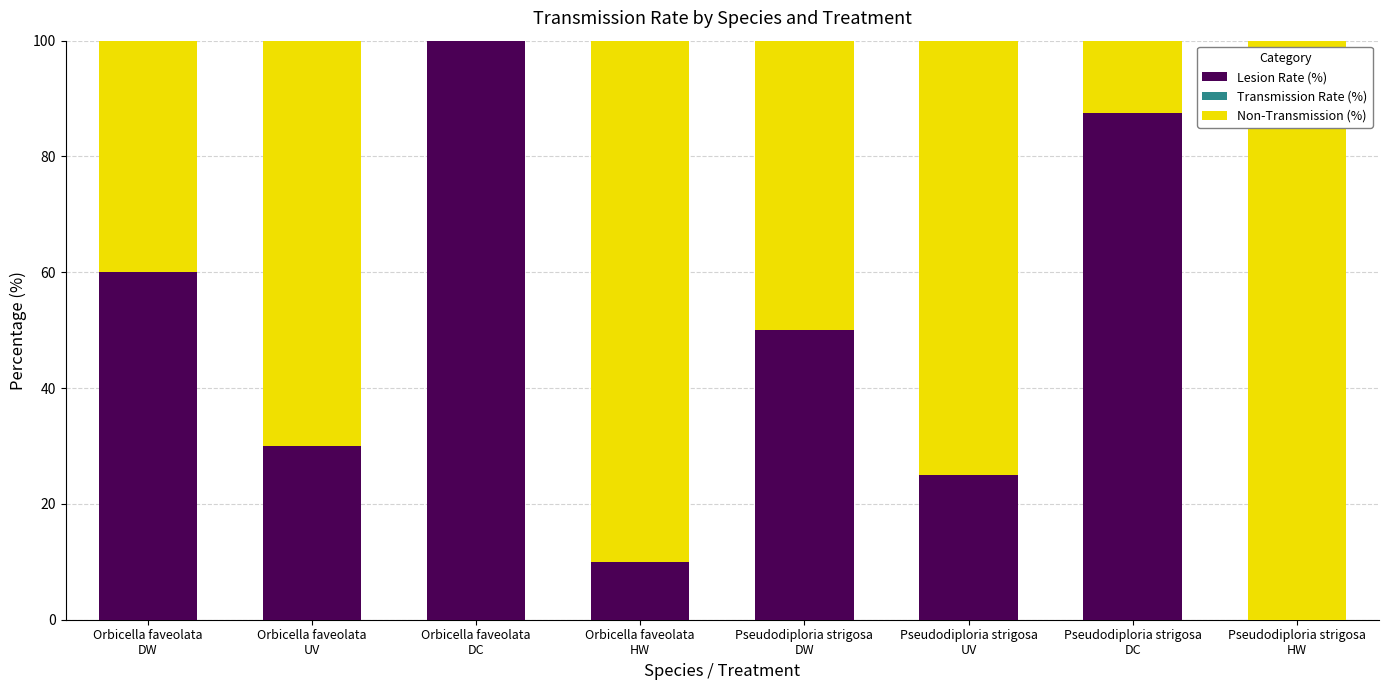

Are the bars horizontal?

No